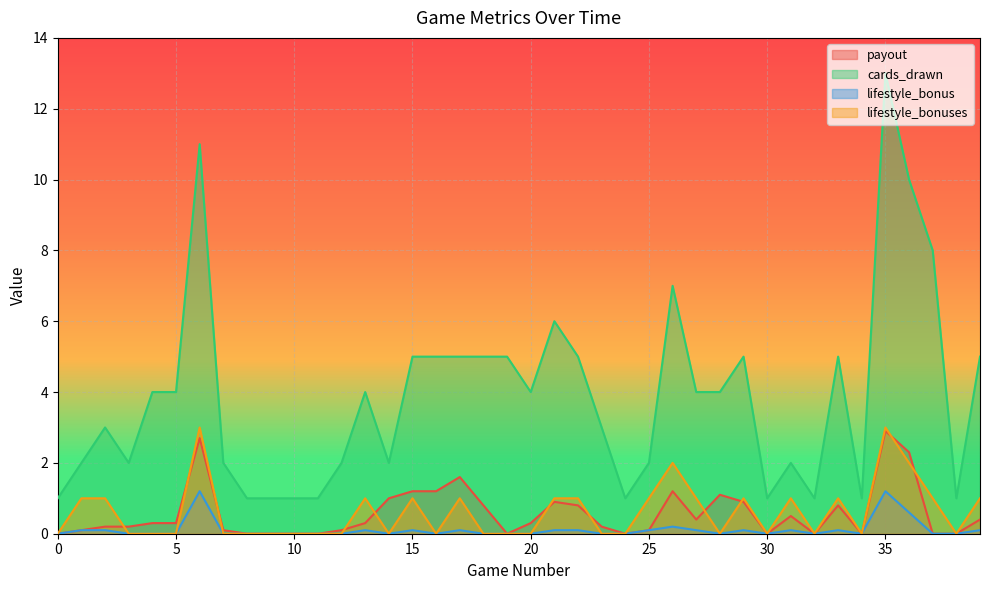

Between 38 and 32, which is larger?

38